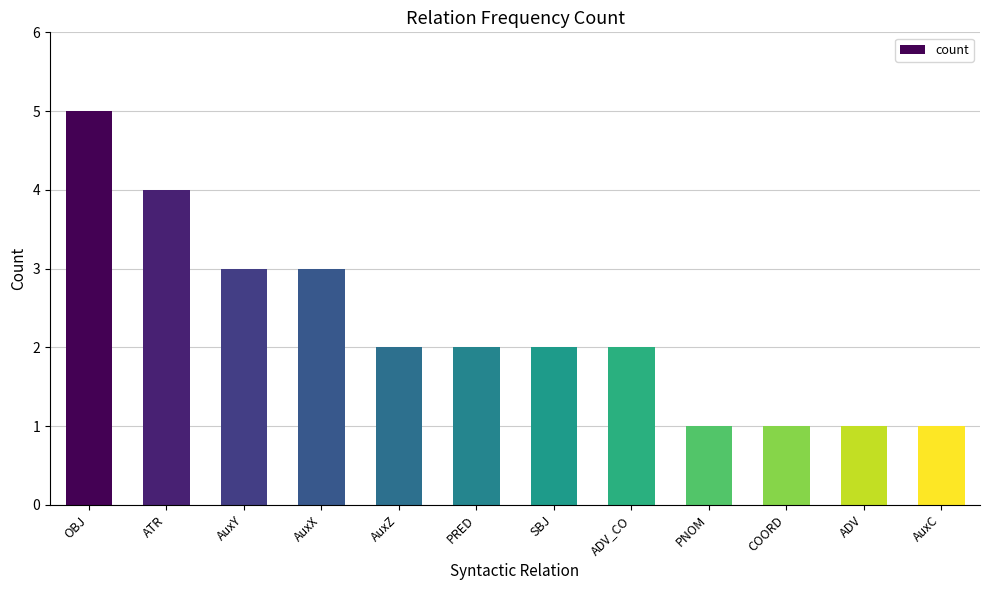

What is the ratio of the value at OBJ to the value at SBJ?

2.5